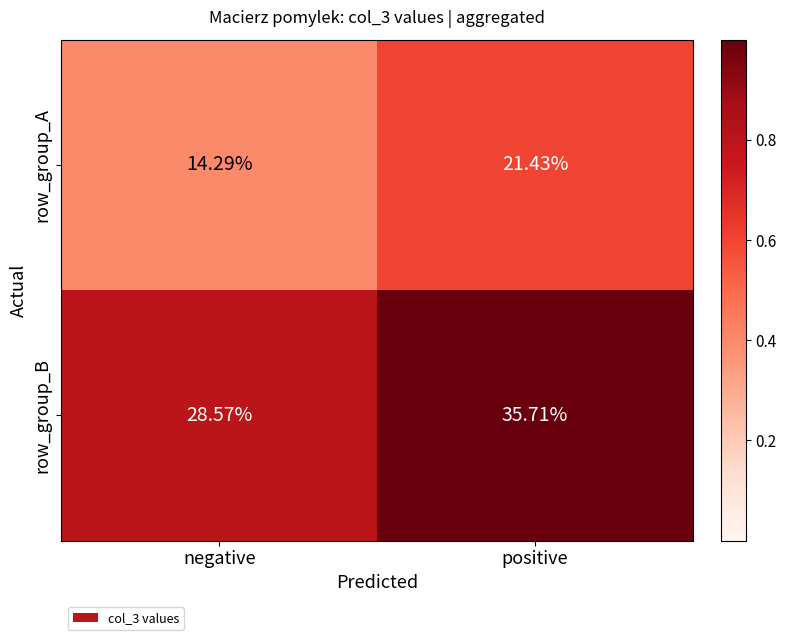

What is the total value across all series at negative?

42.9